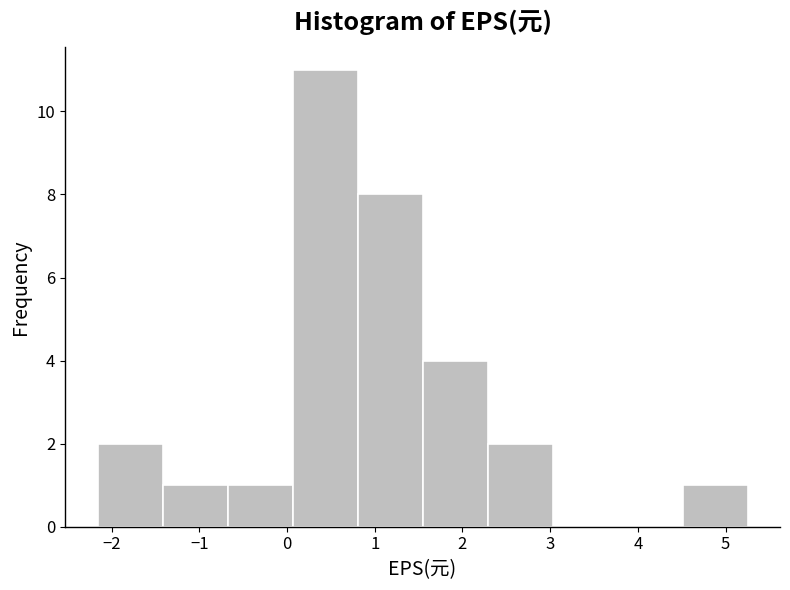

Reading left to right, list every bar in this chart as the range it spans on the x-axis followed by its height. Neither the bar edges nor the heights are printed on the chart, so give them approximately, as read against the axes.

-2.2 to -1.4: 2
-1.4 to -0.7: 1
-0.7 to 0.1: 1
0.1 to 0.8: 11
0.8 to 1.5: 8
1.5 to 2.3: 4
2.3 to 3.0: 2
3.0 to 3.8: 0
3.8 to 4.5: 0
4.5 to 5.3: 1